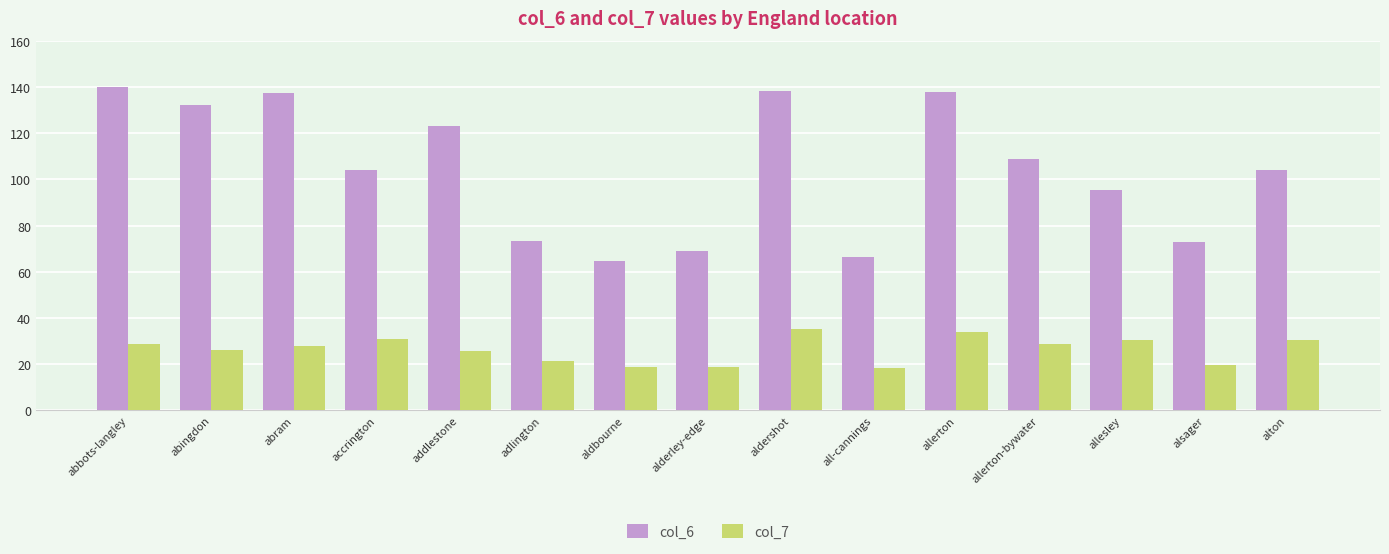

What is the total value across all series at abbots-langley?

168.9